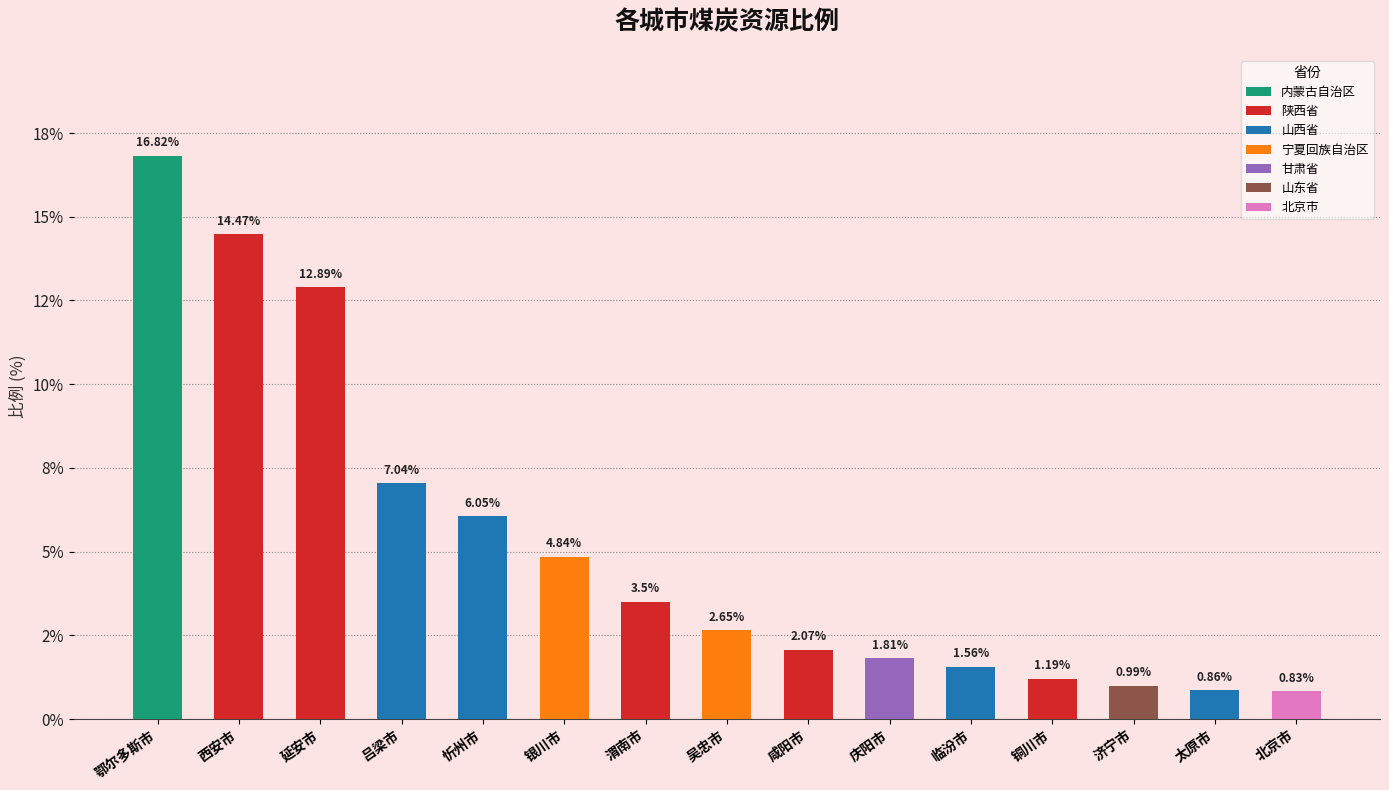

Does the chart contain any negative values?

No